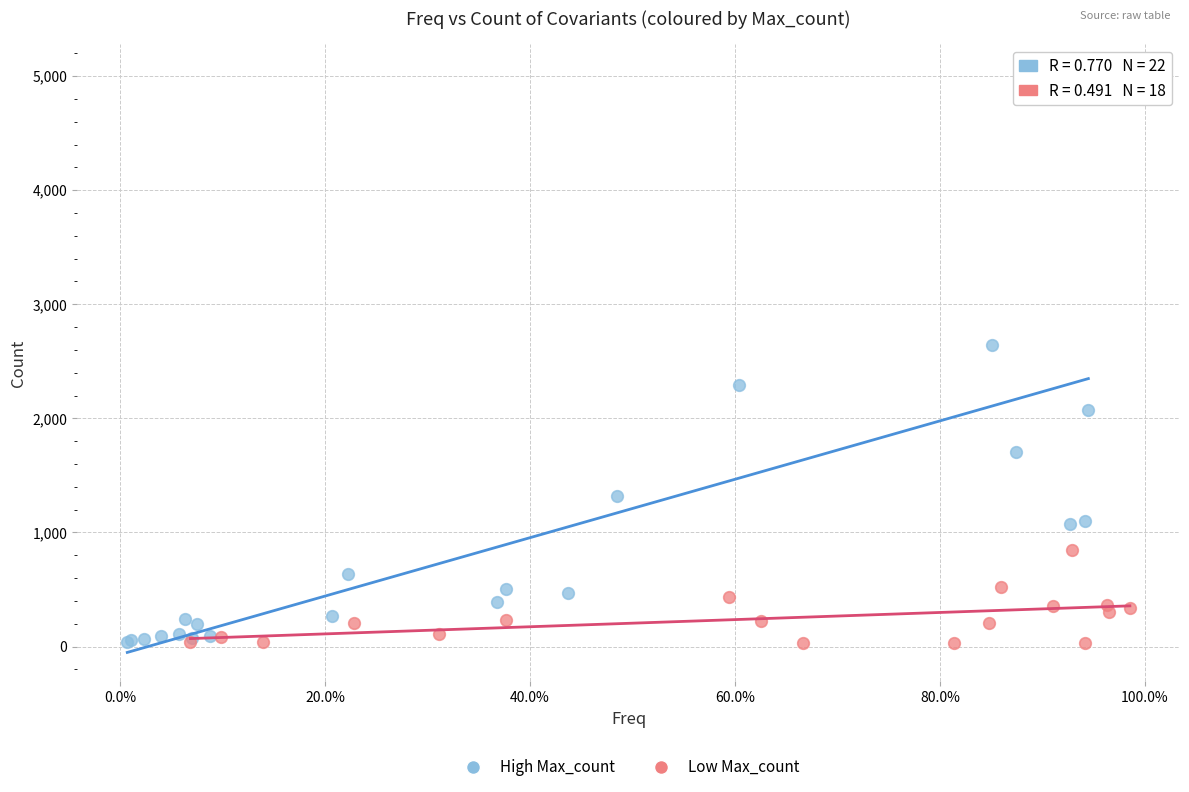

Which series has the largest Y range (max minus min)?

High Max_count